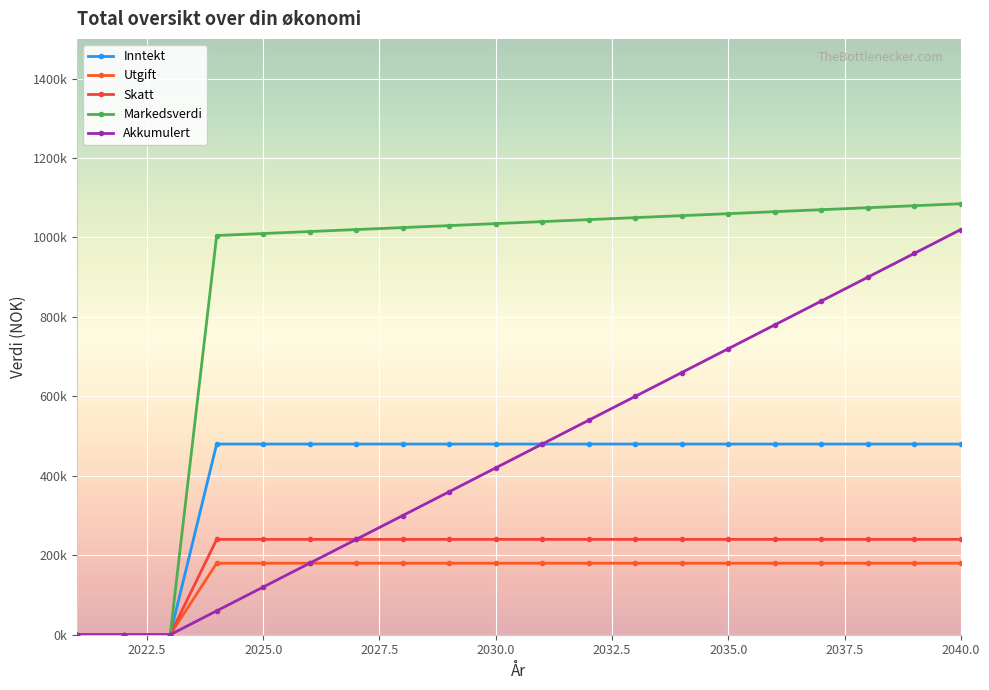

Where is Utgift nearest to the value 90000?

2021